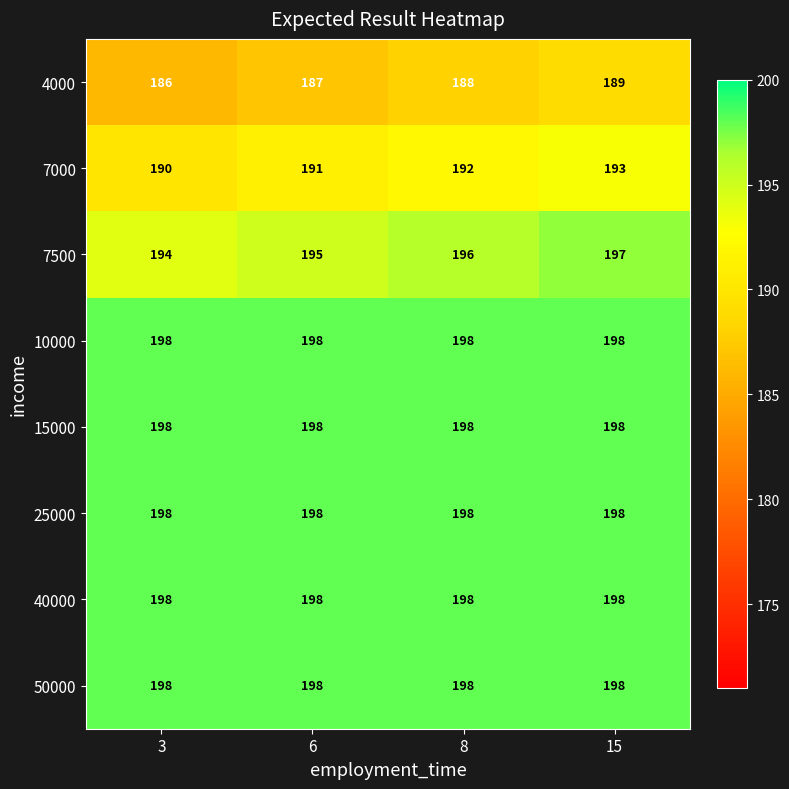

True or false: 50000 has a value of 119 at 15.

False